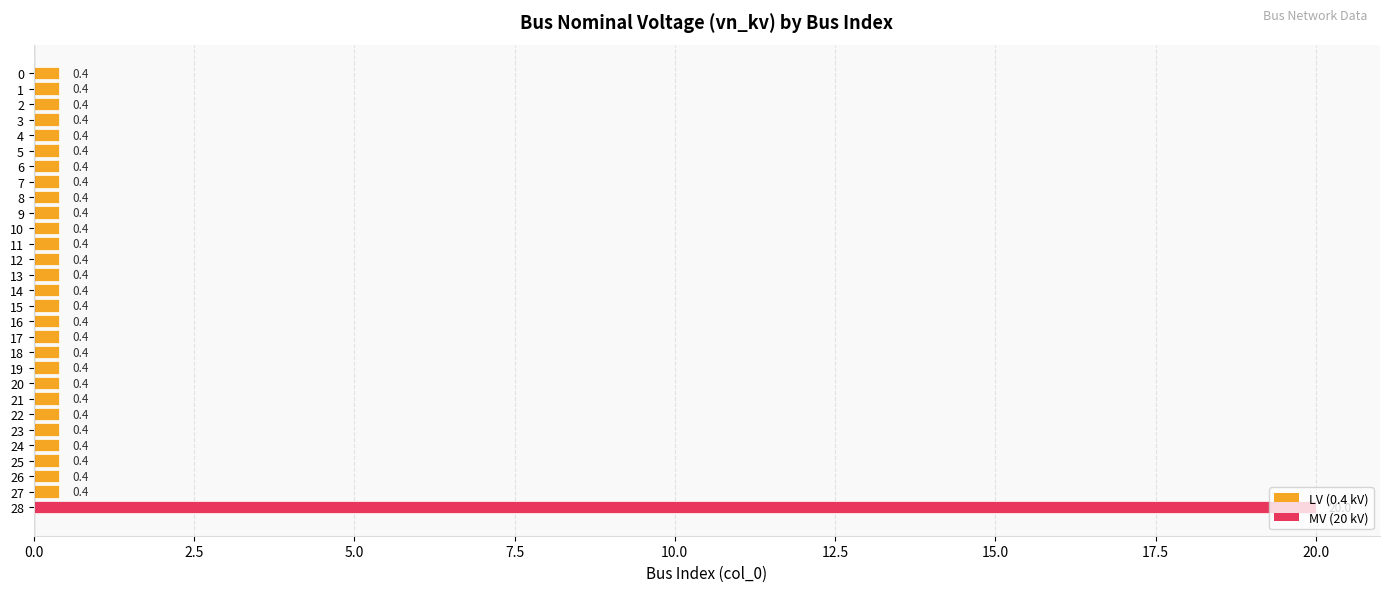

What is the value of the 3rd bar from the top?

0.4